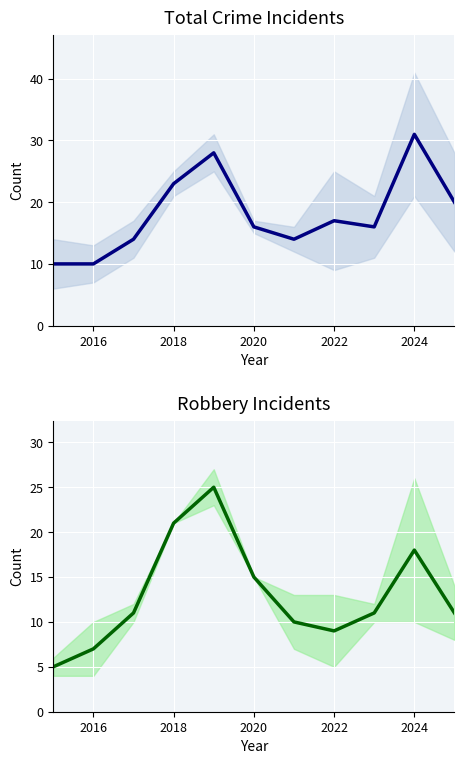

Is this an area chart (filled region under the line)?

No